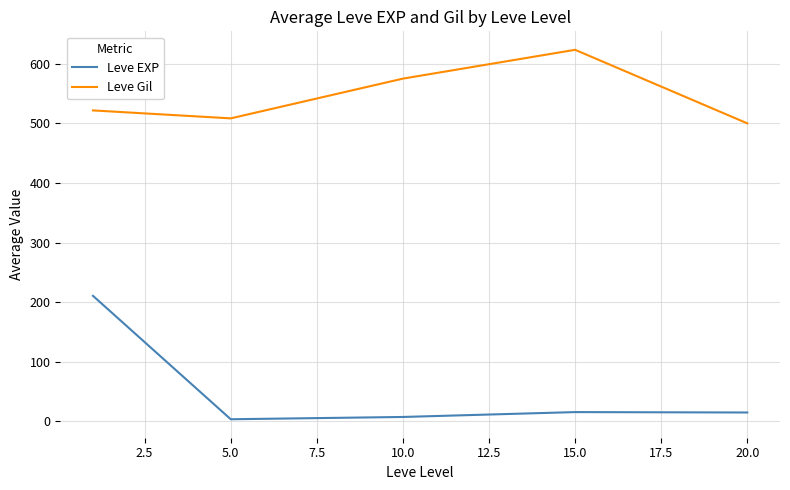

What is the lowest value of the Leve Gil series?

500.0